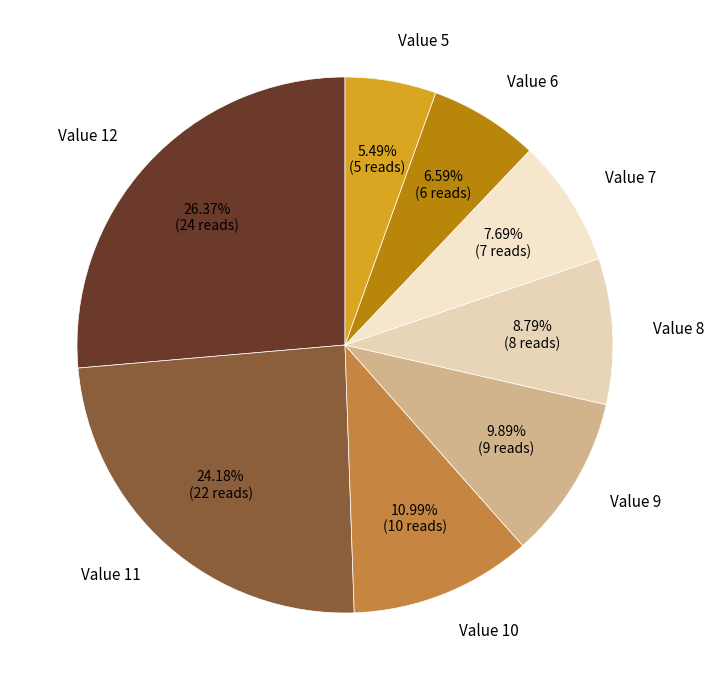

Do Value 8 and Value 11 together represent more than half of the pie?

No